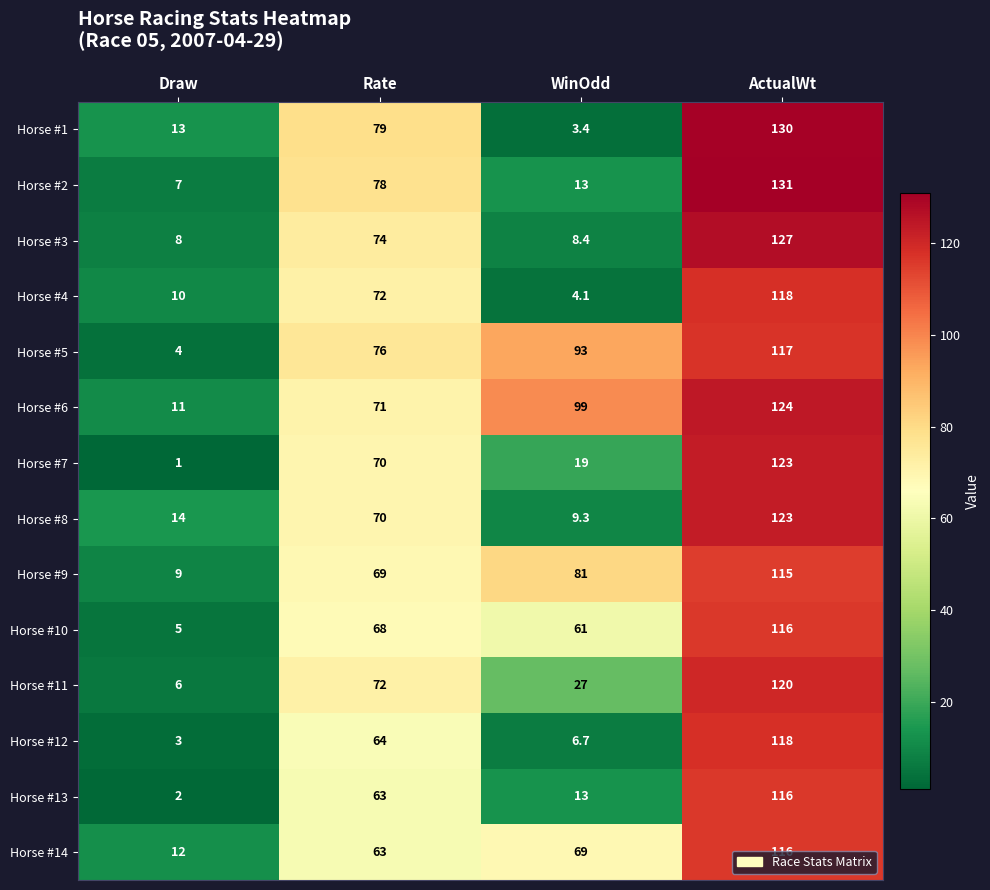

What is the difference between the Horse #8 values at ActualWt and Draw?

109.0